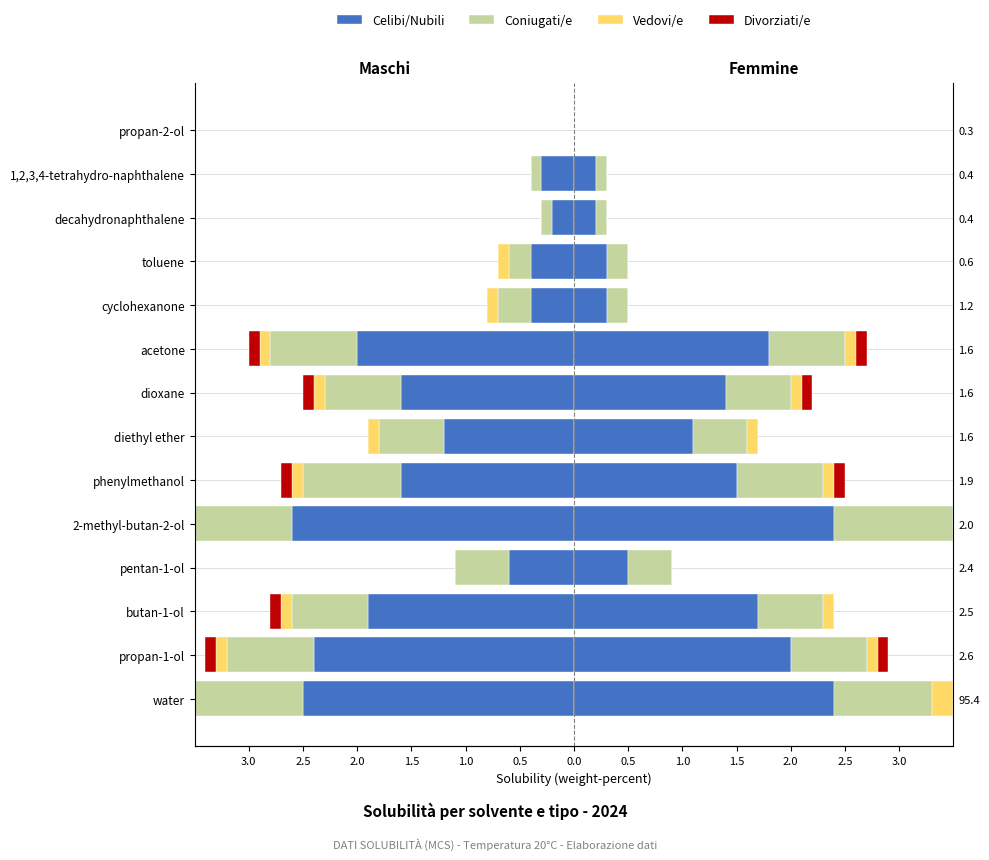

Which series has the widest spread of values?

Celibi/Nubili